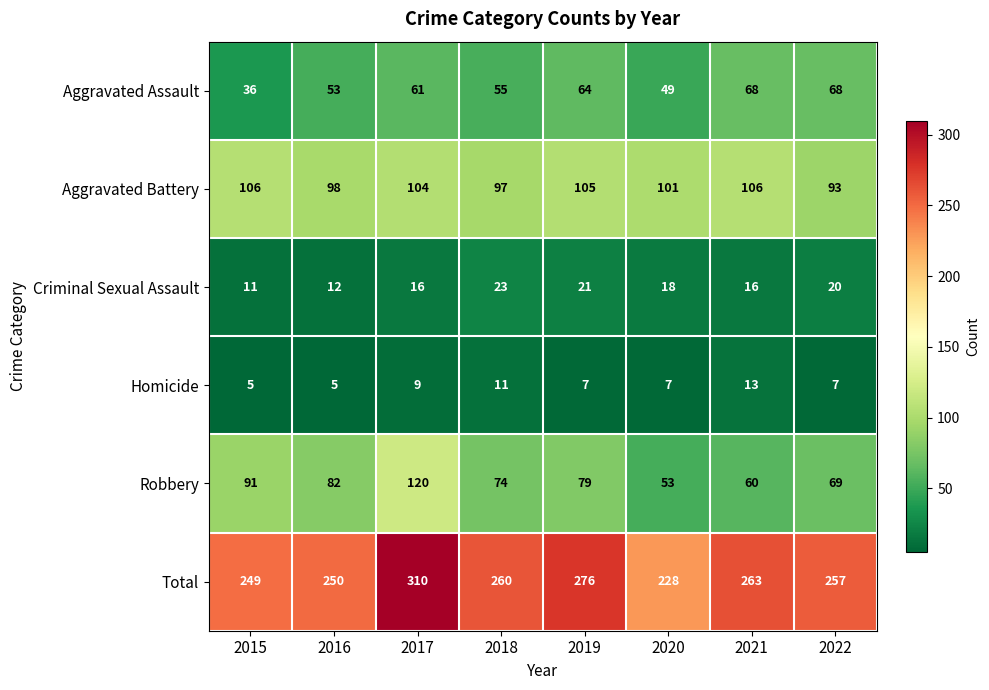

What is the sum of the Robbery values at 2015 and 2017?

211